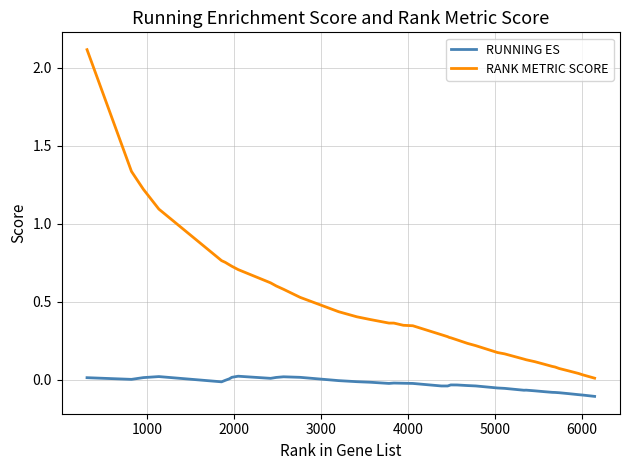

At how many categories does at least one series exceed 0?

40